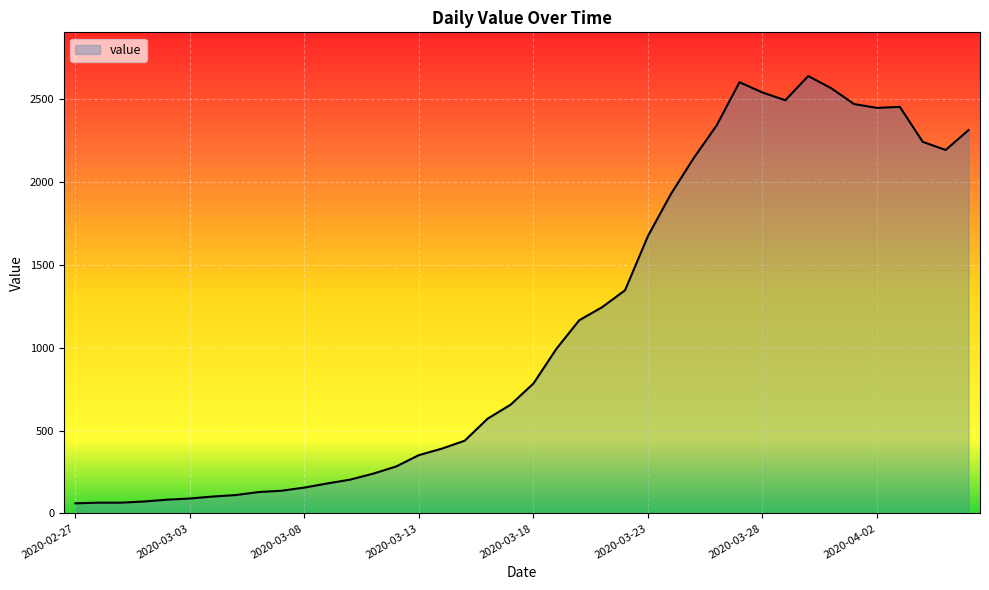

What is the minimum value shown in the chart?

61